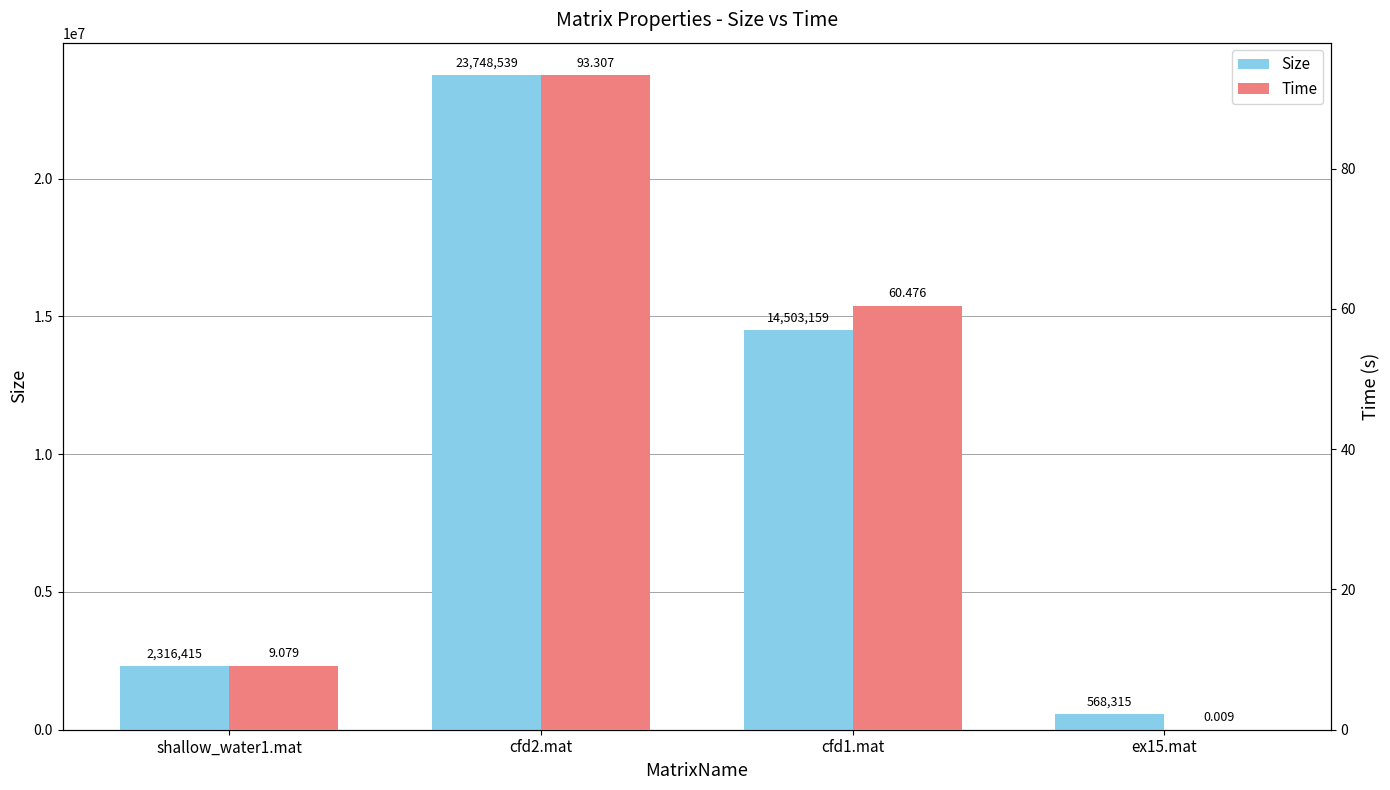

How many data points in Time are less than 60?

2